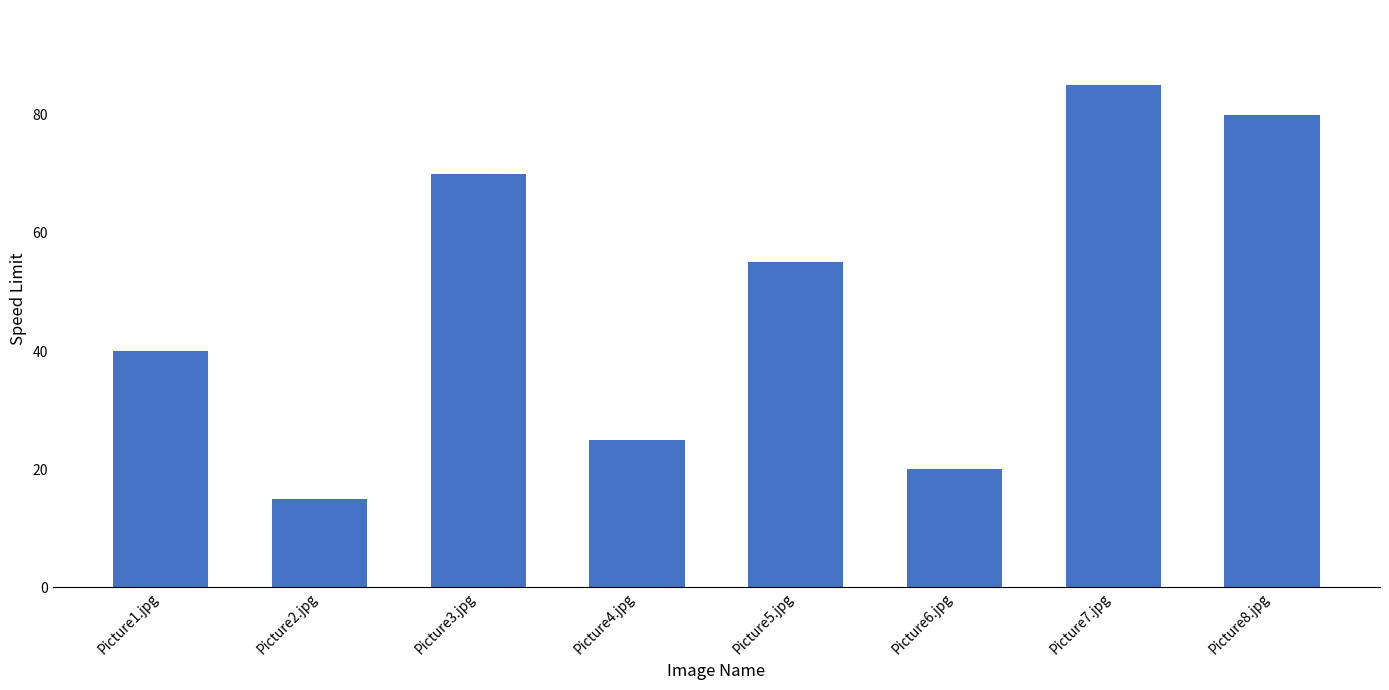

Between Picture4.jpg and Picture3.jpg, which is larger?

Picture3.jpg